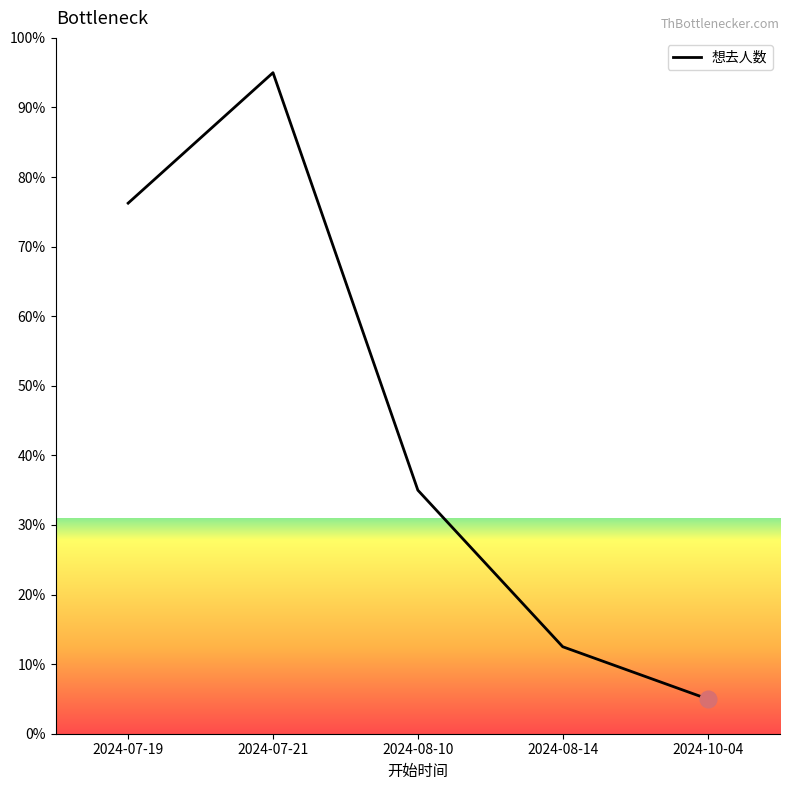

Is it true that the value at 2024-07-19 is 136.2?

False